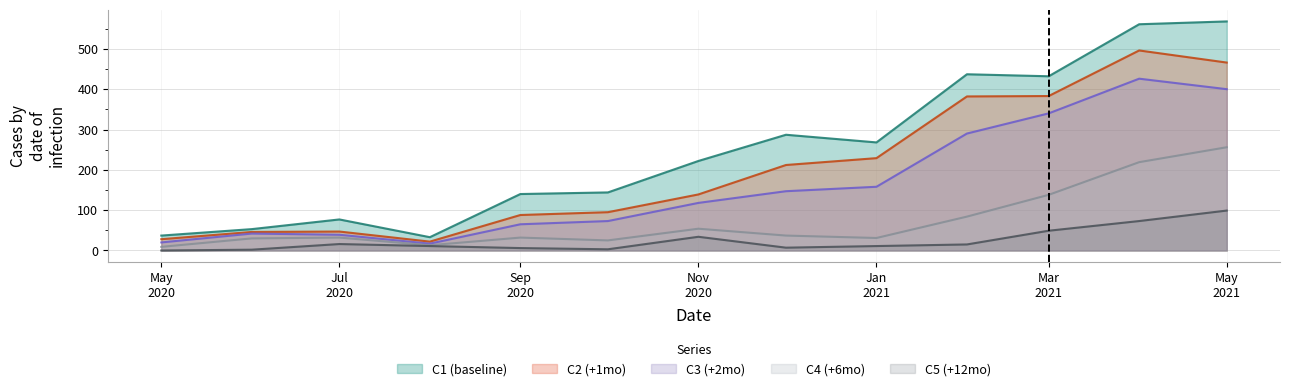

Rank the series at 2020-10-01 from lowest to highest value.

C5 (+12mo), C4 (+6mo), C3 (+2mo), C2 (+1mo), C1 (baseline)